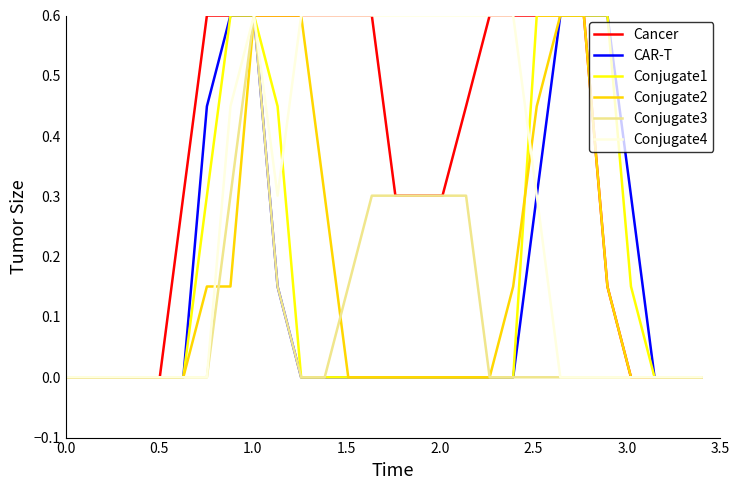

Which series has the largest total across all categories?

Cancer